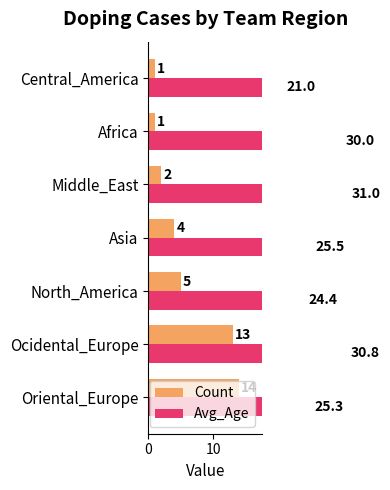

What position from the right is Asia?

4